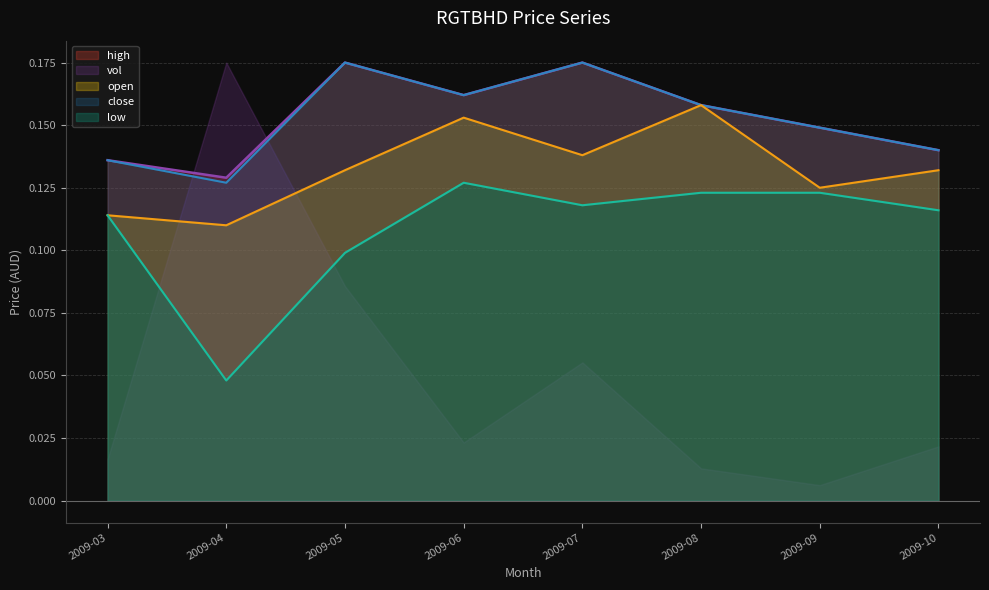

Does the chart have visible grid lines?

Yes